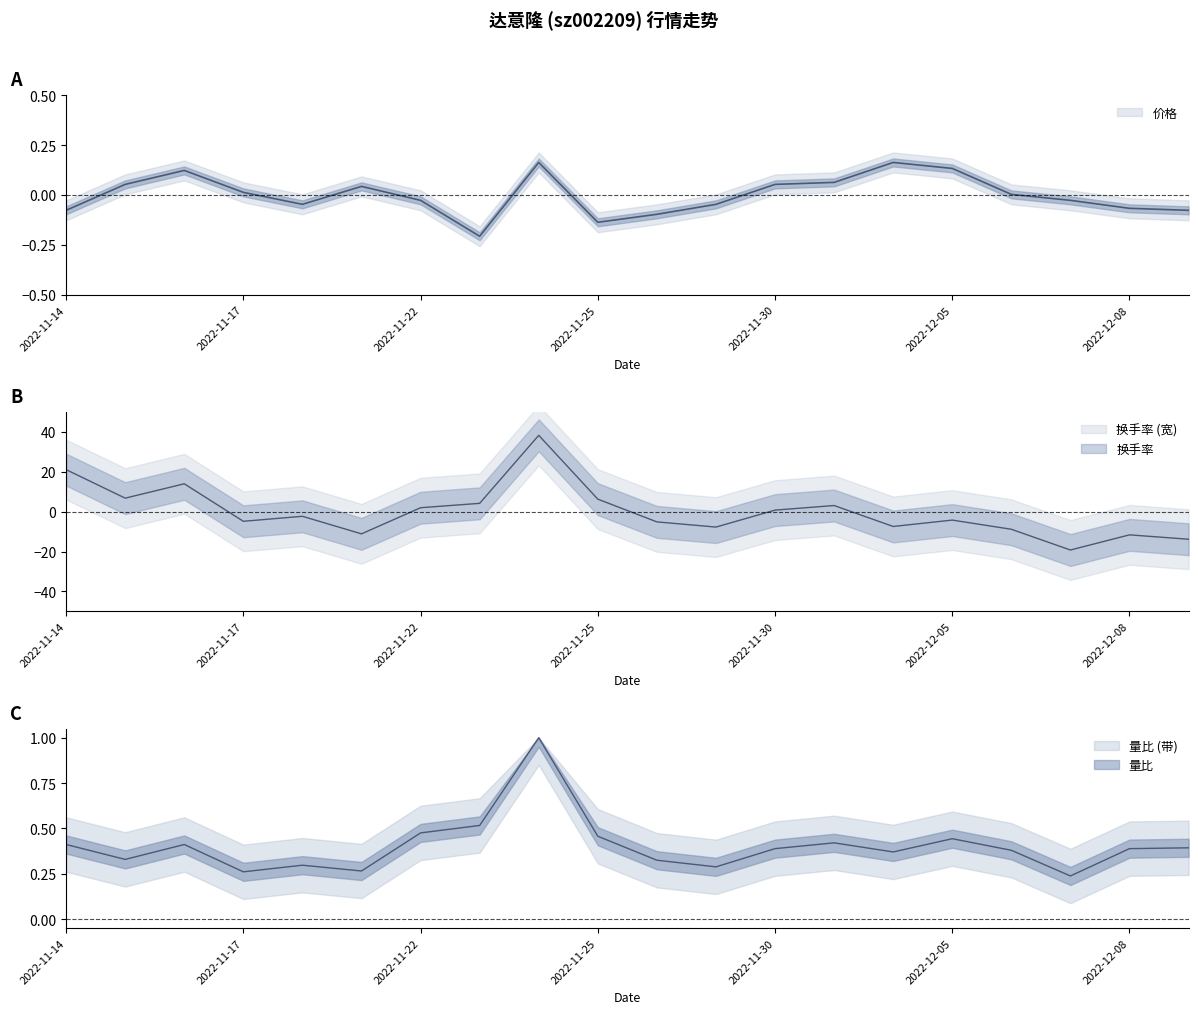

At which label does 换手率 reach its peak?

2022-11-24